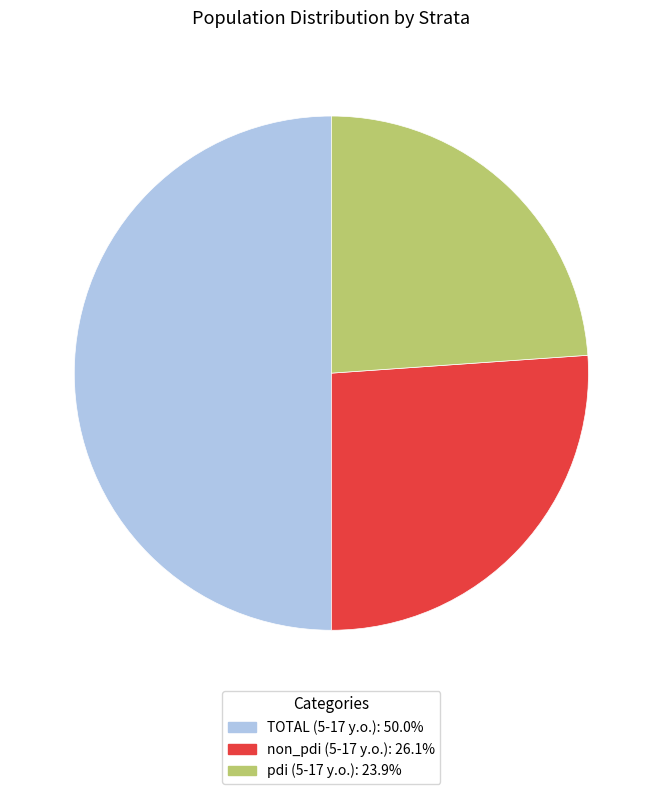

Is the sum of TOTAL (5-17 y.o.) and pdi (5-17 y.o.) greater than half?

Yes